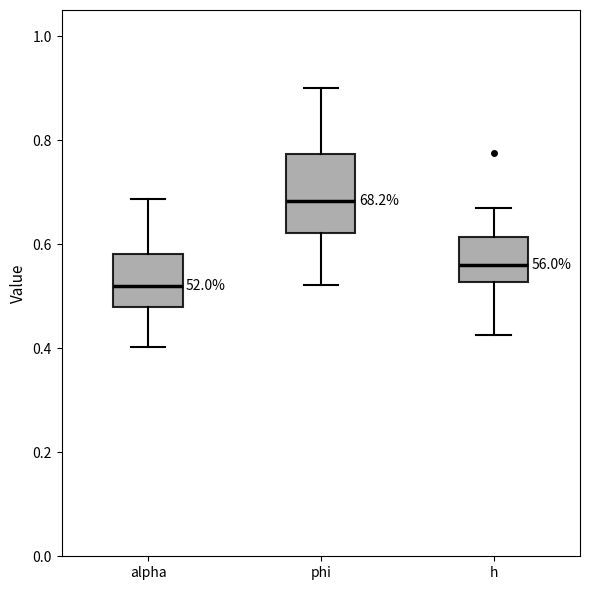

Reading left to right, transcribe this box plot: for each box, give where its median line is, the range the box spans, and where its two whiskers end, as read against the y-axis. The values are not printed on the chart, so give them approximately, as read against the axis.

alpha: median 0.52, box 0.48 to 0.58, whiskers 0.40 to 0.68
phi: median 0.68, box 0.62 to 0.78, whiskers 0.52 to 0.90
h: median 0.56, box 0.52 to 0.62, whiskers 0.42 to 0.66